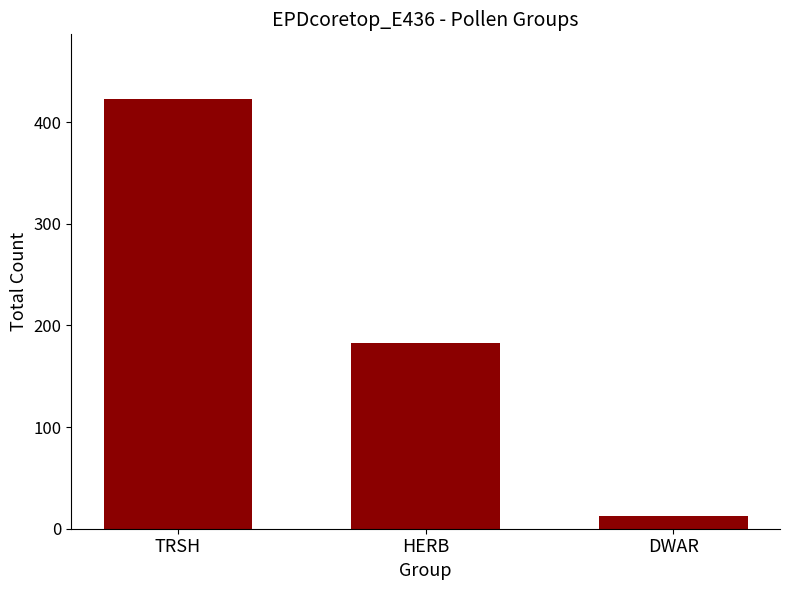

Between DWAR and TRSH, which is larger?

TRSH